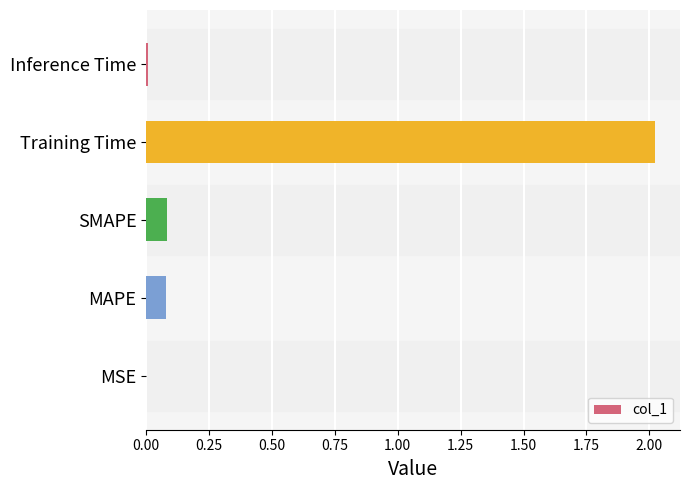

What is the maximum value shown in the chart?

2.0